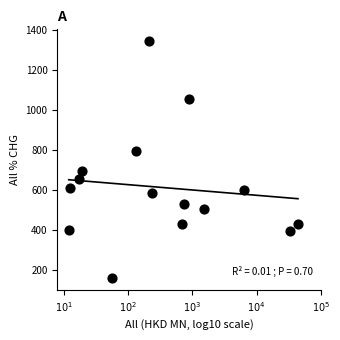

What Y value in the scatter plot is closest to 750?

792.6